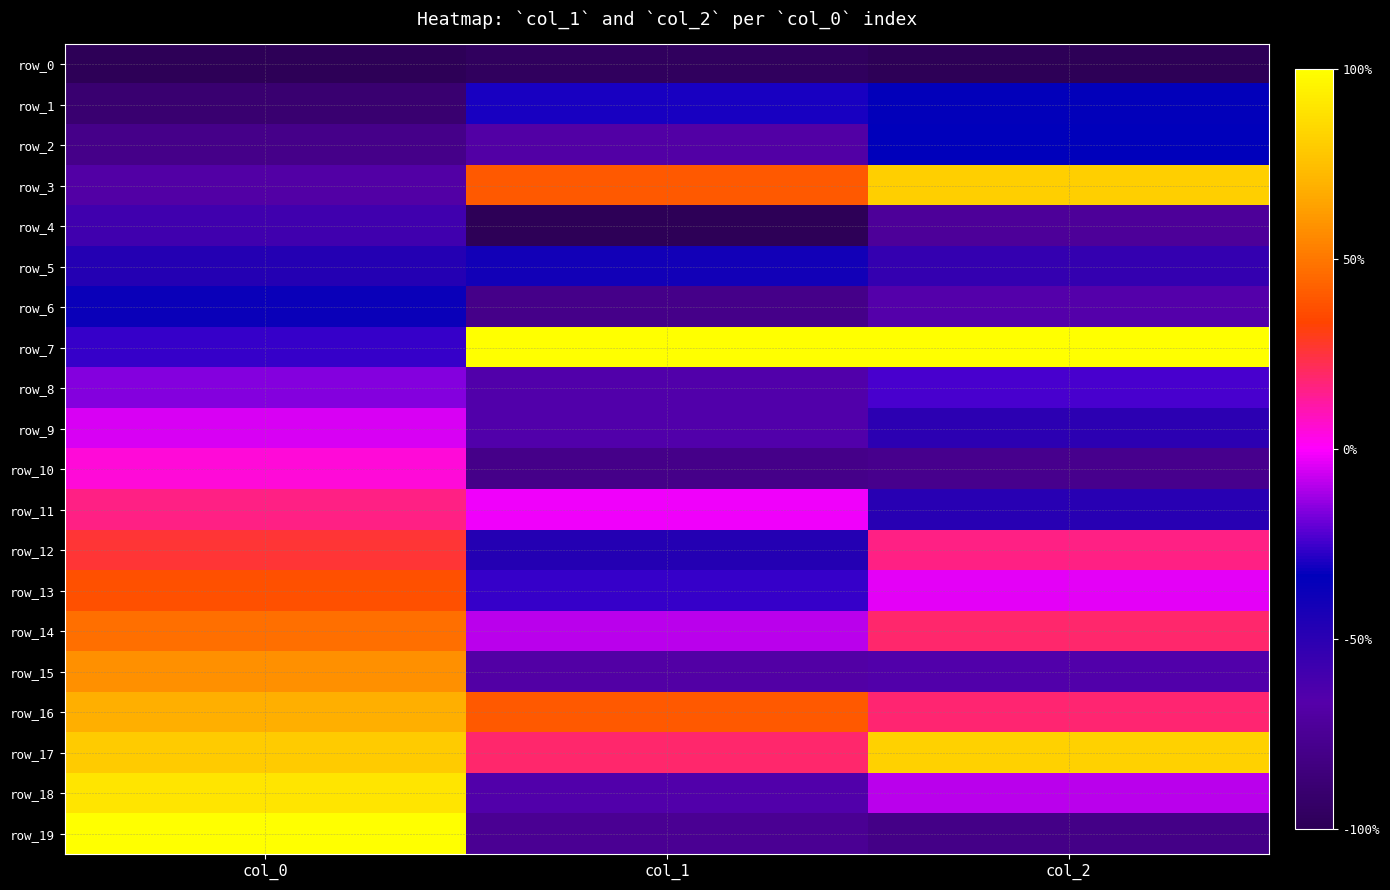

At which category is the sum across all series the highest?

col_0